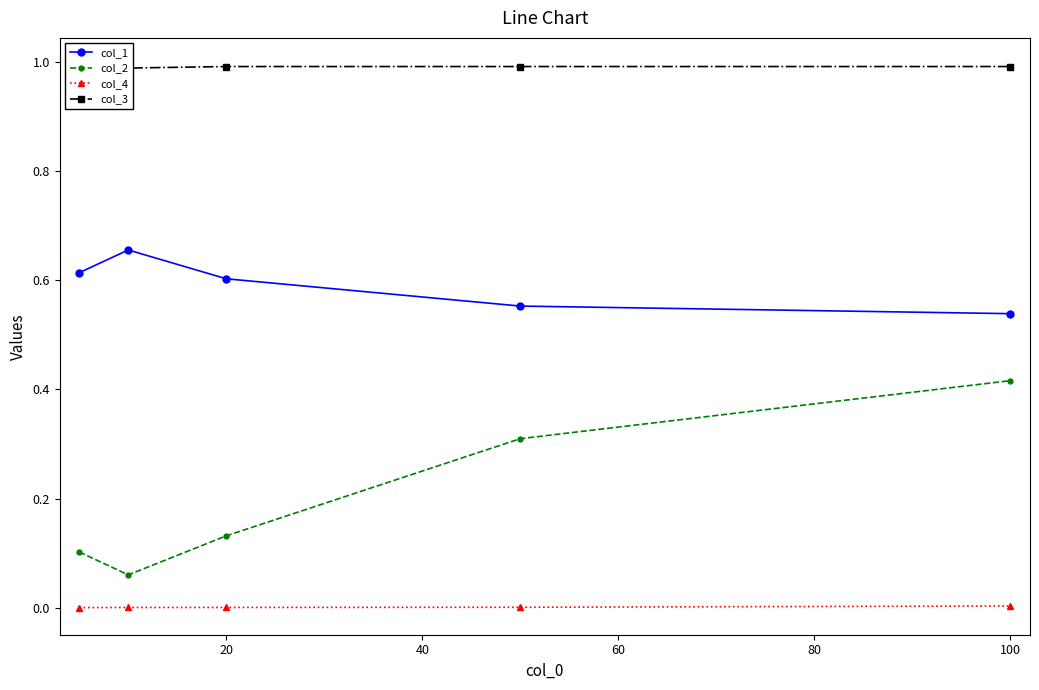

What is the minimum value for col_1?

0.5